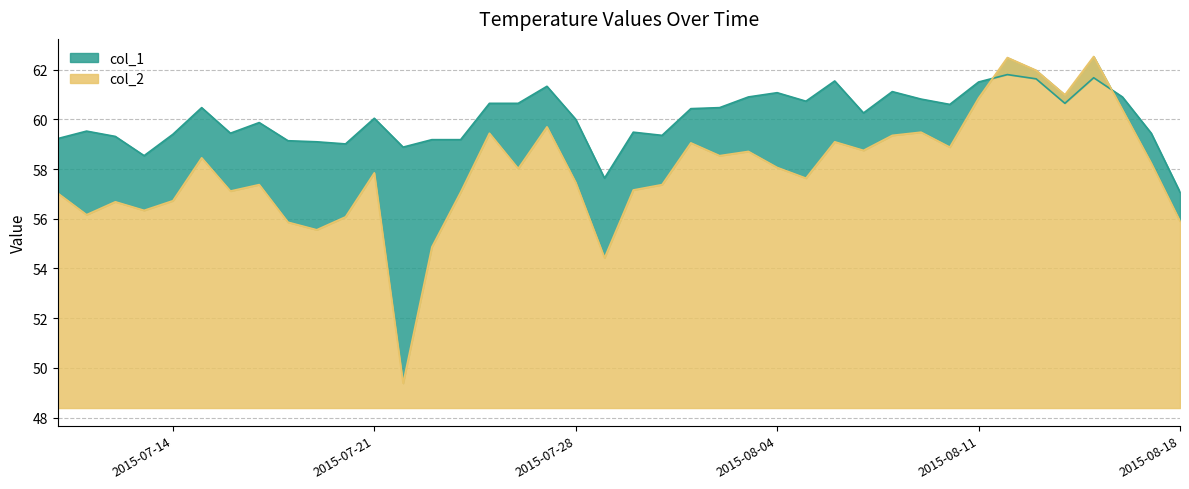

How many interior local peaks does the col_1 series have?

11